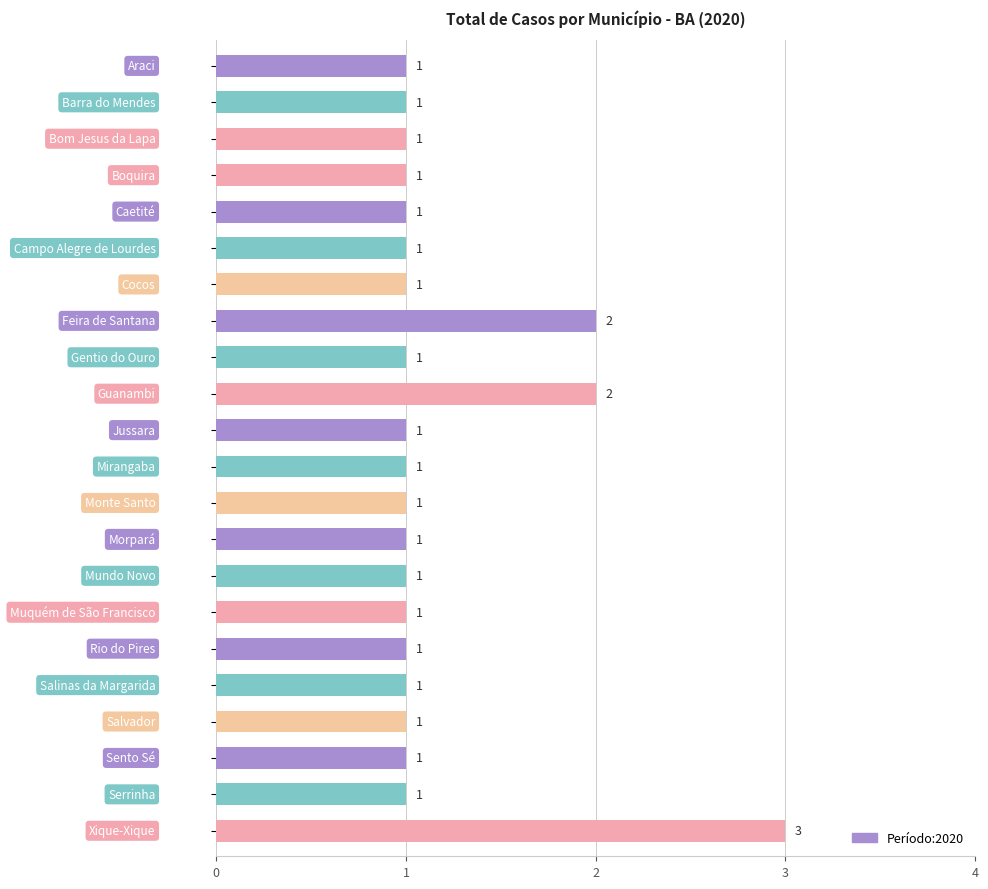

What is the sum of all values?

26